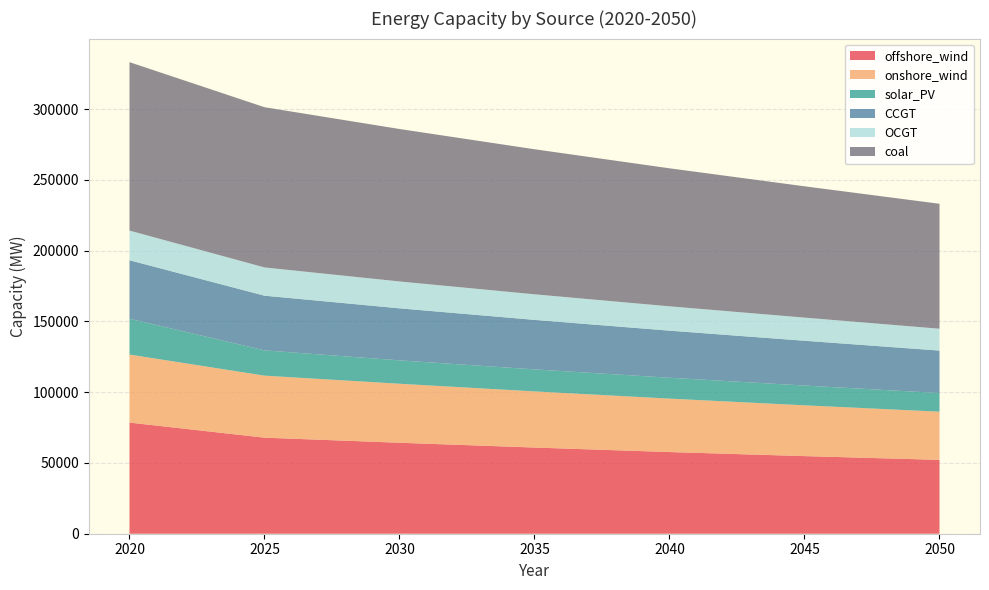

Reading left to right, list all the values displayed in this chart.

offshore_wind: 2020=78528.2	2025=67874.0	2030=64284.2	2035=60893.6	2040=57716.2	2045=54843.5	2050=52181.7
onshore_wind: 2020=48081.4	2025=43811.5	2030=41685.1	2035=39662.0	2040=37737.0	2045=35876.1	2050=34041.9
solar_PV: 2020=25335.7	2025=17877.8	2030=16532.0	2035=15573.6	2040=14767.3	2045=13992.4	2050=13189.8
CCGT: 2020=41289.5	2025=38632.0	2030=36757.0	2035=34973.1	2040=33265.8	2045=31633.0	2050=29993.4
OCGT: 2020=20980.8	2025=19962.4	2030=18993.5	2035=18071.7	2040=17194.0	2045=16358.4	2050=15442.7
coal: 2020=118992.2	2025=113216.9	2030=107722.0	2035=102493.8	2040=97519.3	2045=92786.3	2050=88283.0